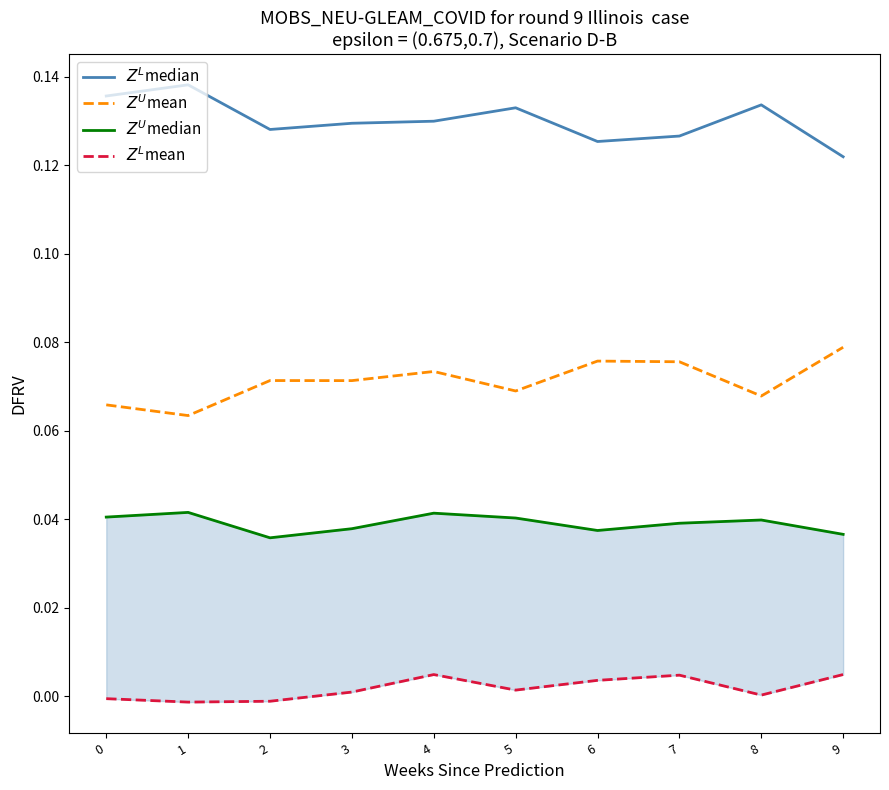

True or false: $Z^L$mean has more than 0 points higher than both neighbors.

True